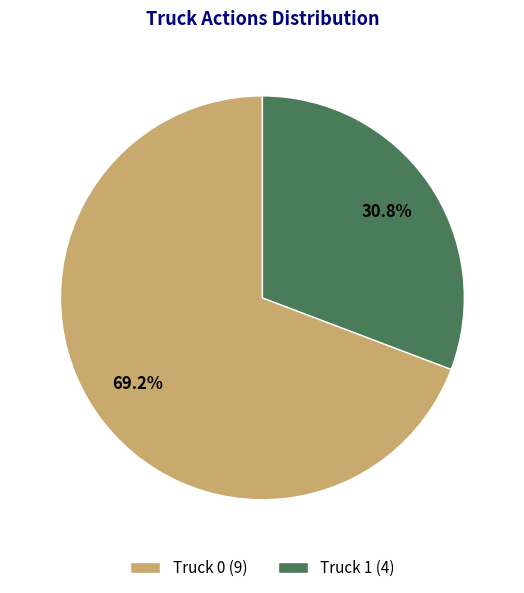

Is there a majority slice in this chart?

Yes